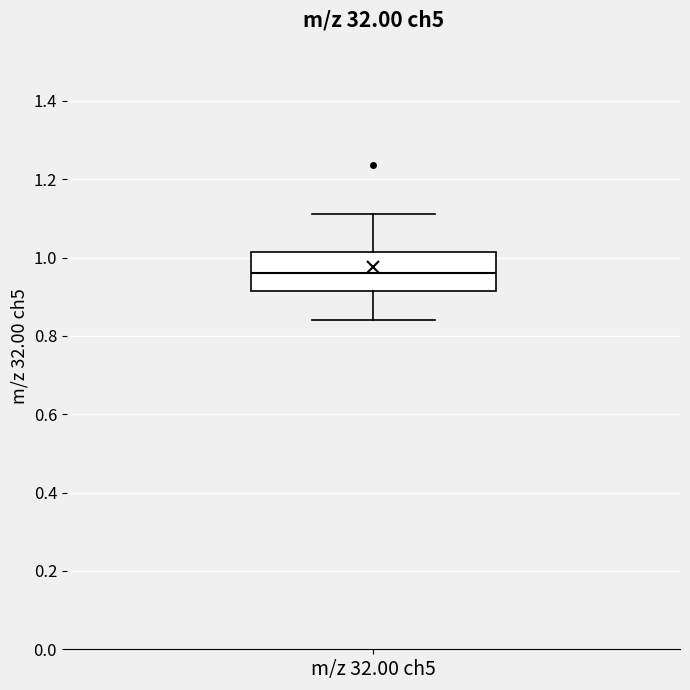

Where is the upper edge of the box for m/z 32.00 ch5 on the y-axis? The values are not printed on the chart, so give them approximately, as read against the axis.

1.02